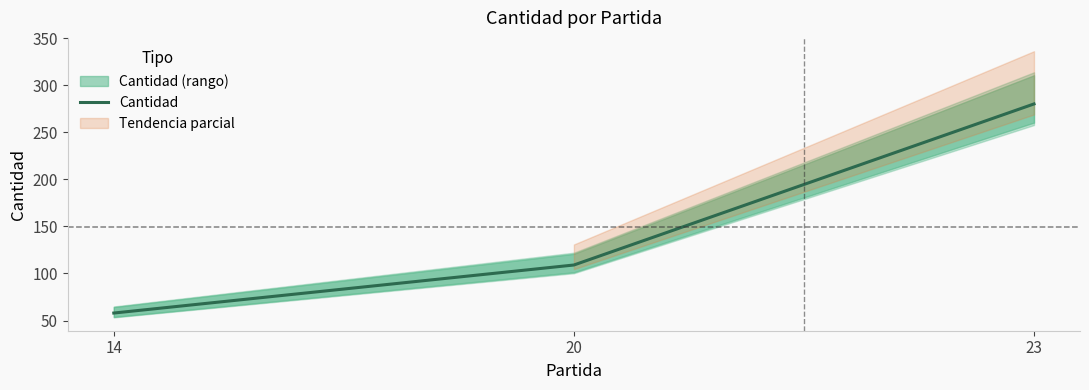

How many lines are shown in the chart?

1